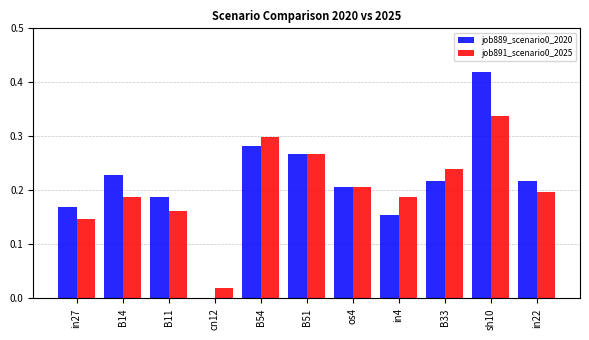

Is it true that job891_scenario0_2025 equals 0.2 at in27?

False